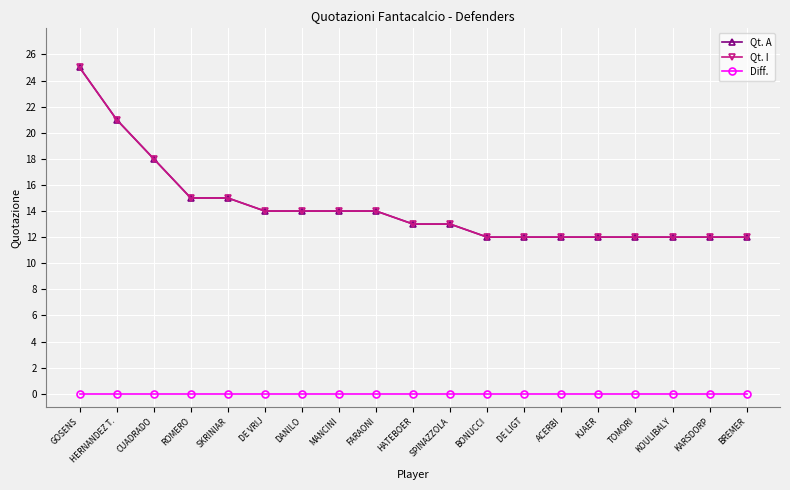

List the series in order of their peak value, lowest first.

Diff., Qt. A, Qt. I